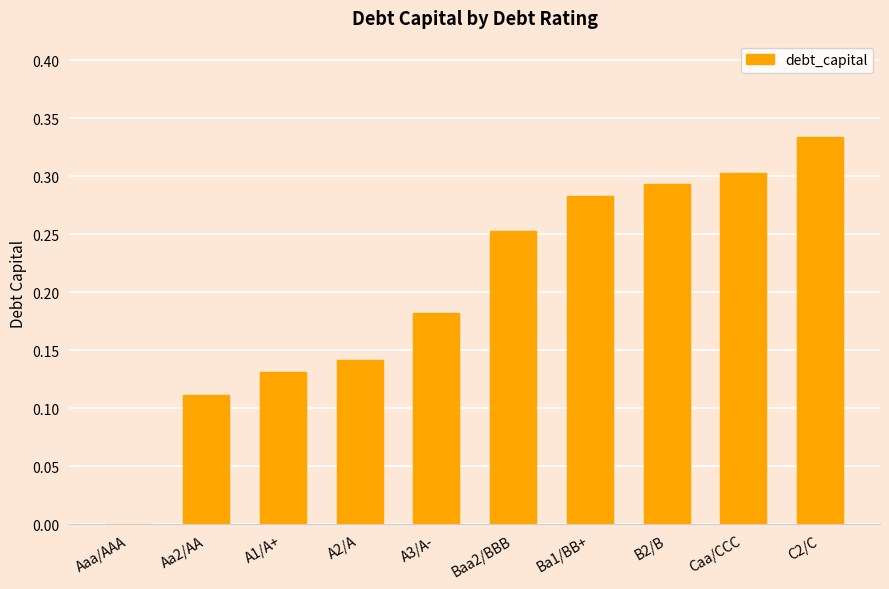

What is the change in value from Aaa/AAA to Ba1/BB+?

+0.3